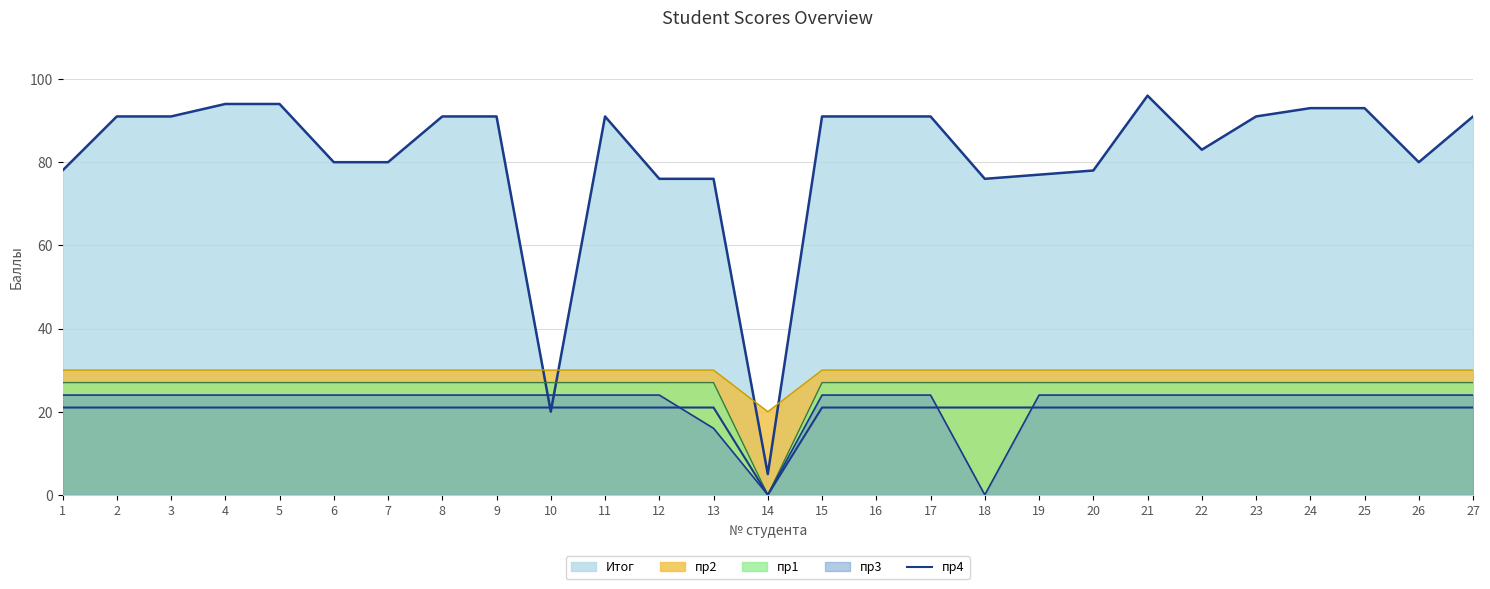

Does the chart have visible grid lines?

Yes